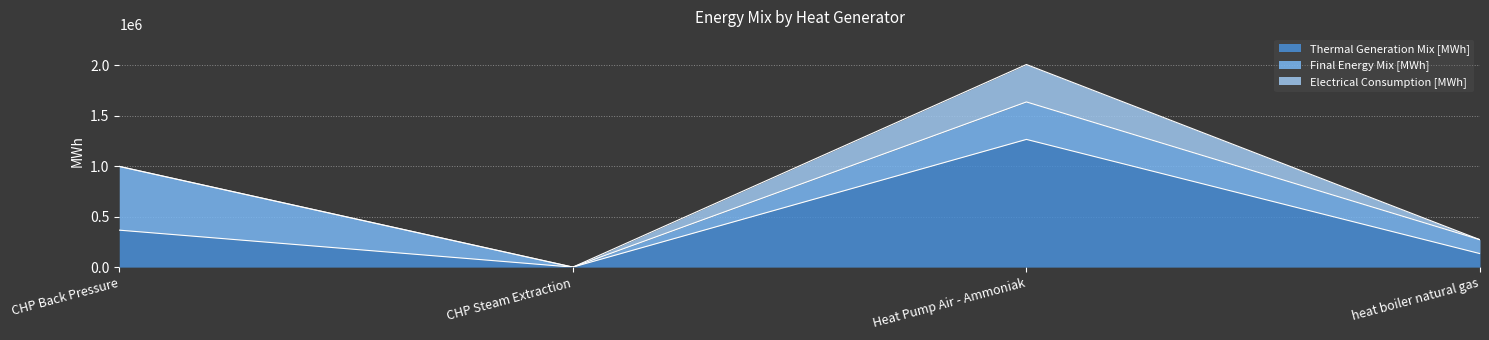

At which label is Final Energy Mix [MWh] closest to 315362?

Heat Pump Air - Ammoniak